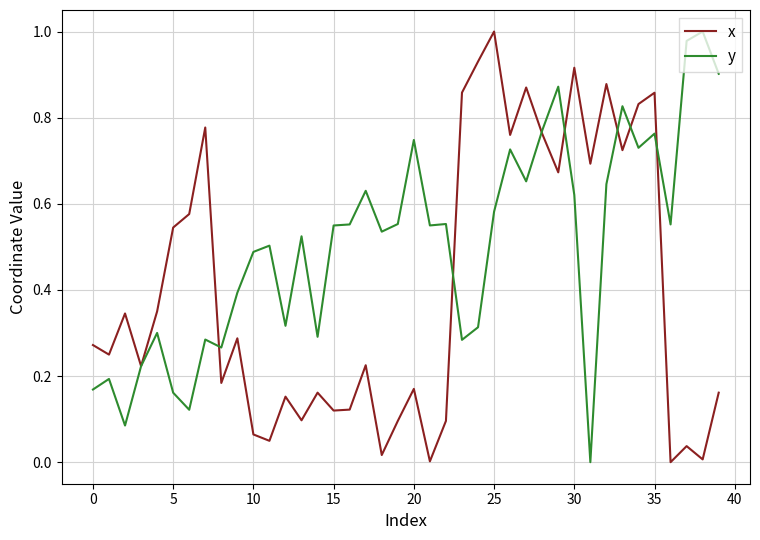

Rank the series by their average value, from highest to lowest.

y, x